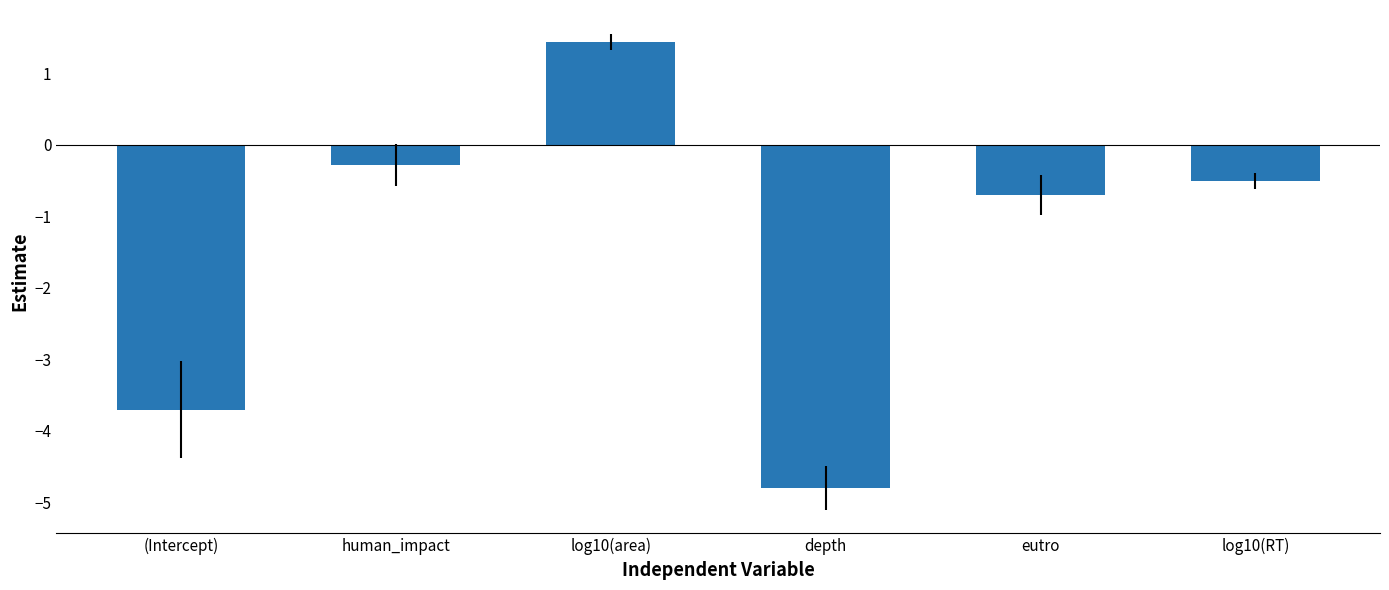

What is the label of the 1st bar from the right?

log10(RT)